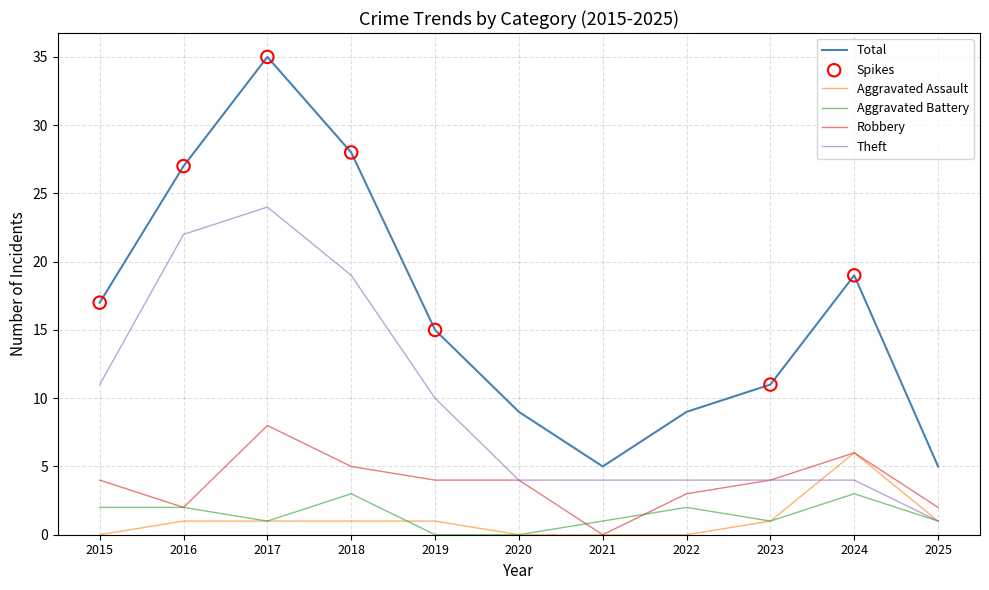

What is the total value across all series at 2022?

18